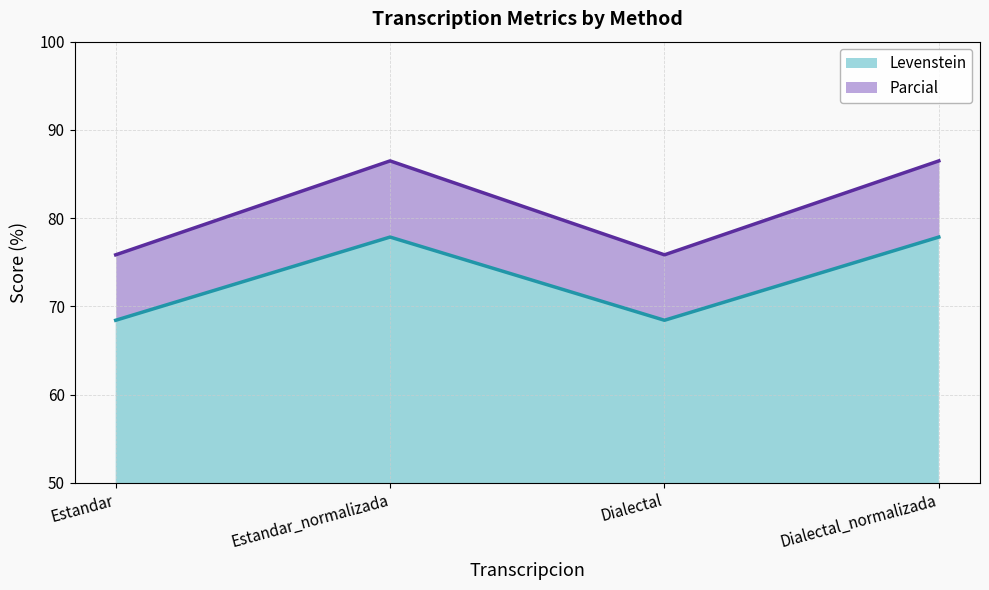

What is the greatest value displayed?

86.5